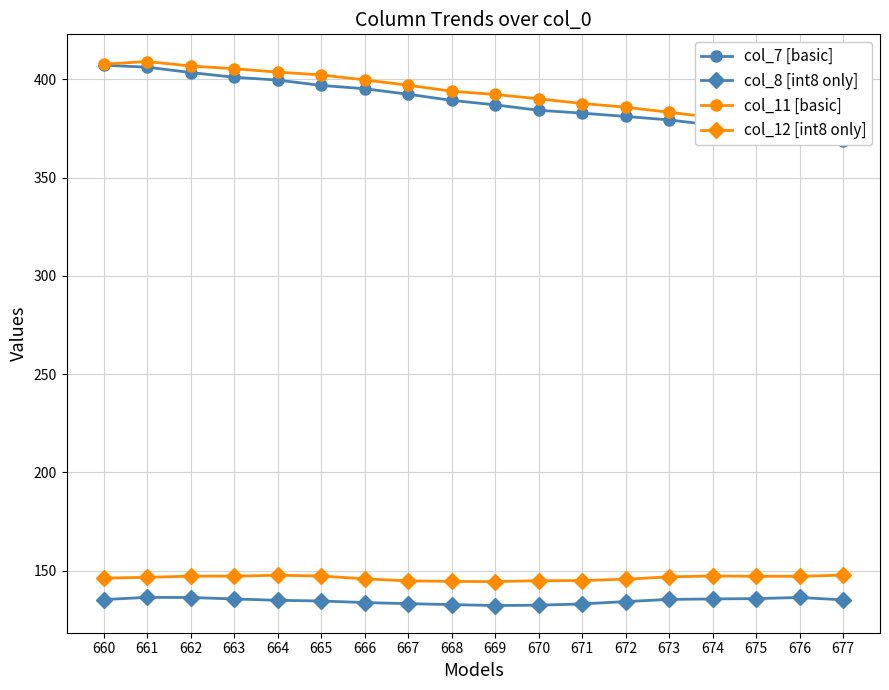

What is the difference between the highest and lowest values at 677?

235.6